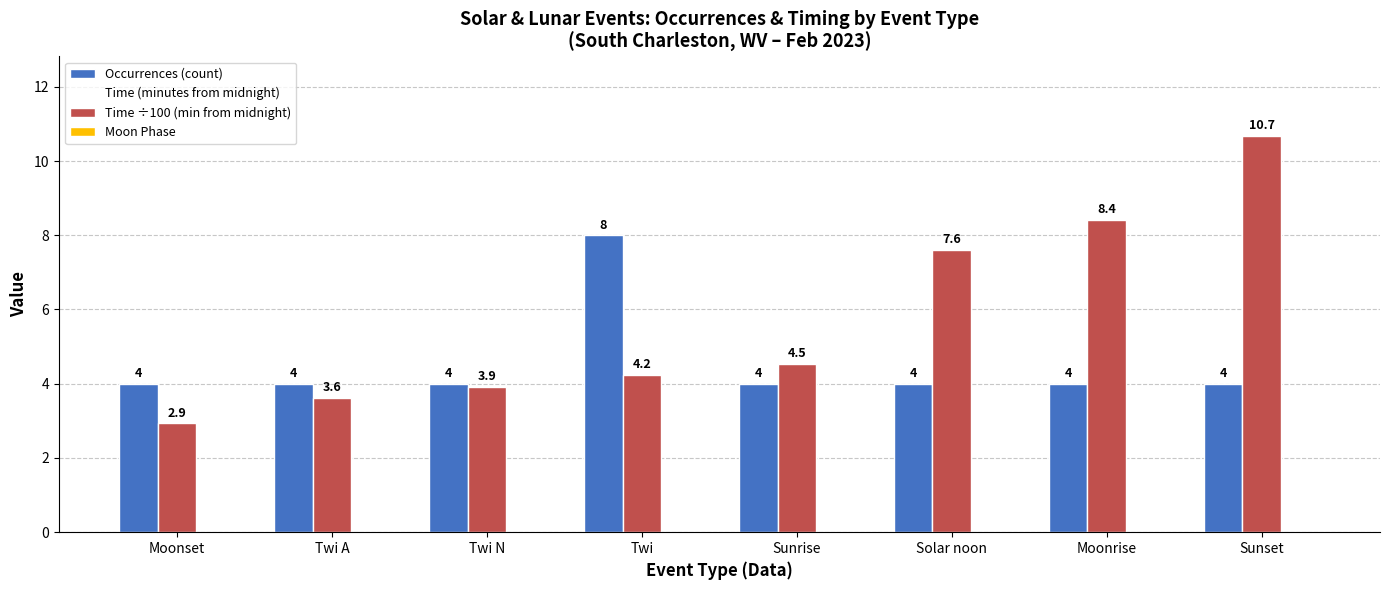

How many categories are shown in the chart?

8